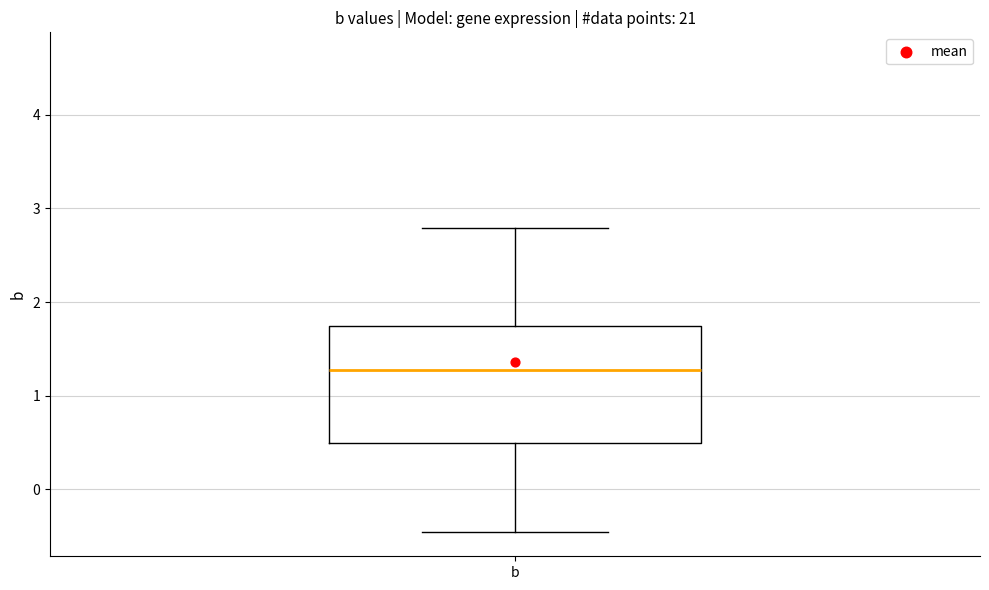

Read this box plot against the y-axis: the position of the median line, the range covered by the box, and the ends of both whiskers. The values are not printed on the chart, so give them approximately, as read against the axis.

median 1.3, box 0.5 to 1.7, whiskers -0.5 to 2.8